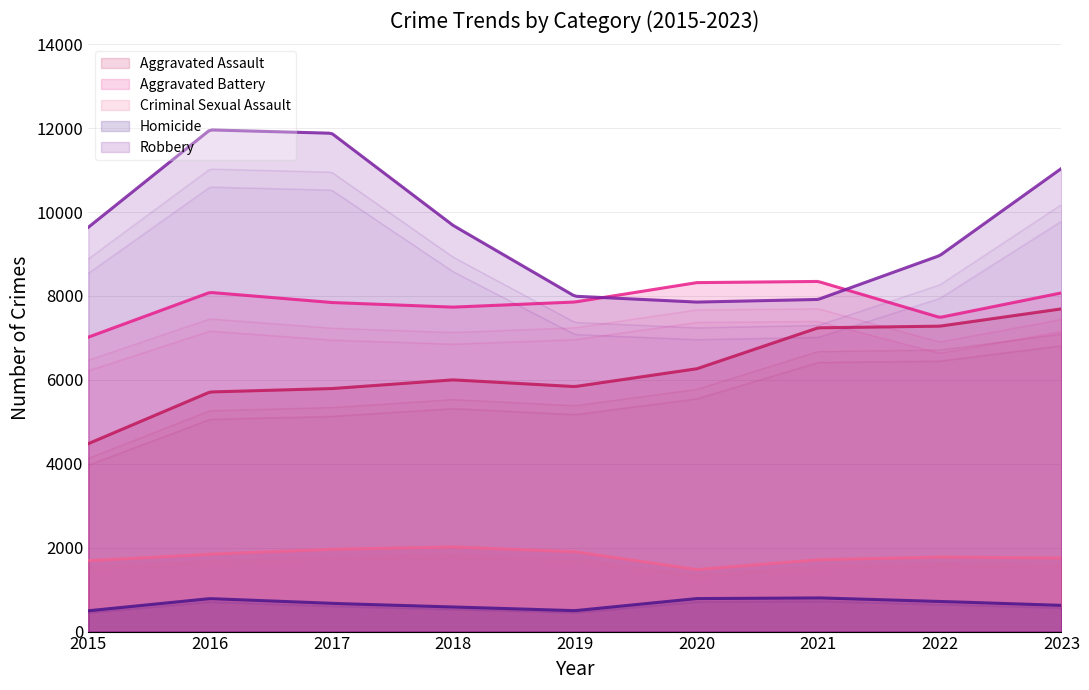

How many lines are shown in the chart?

5